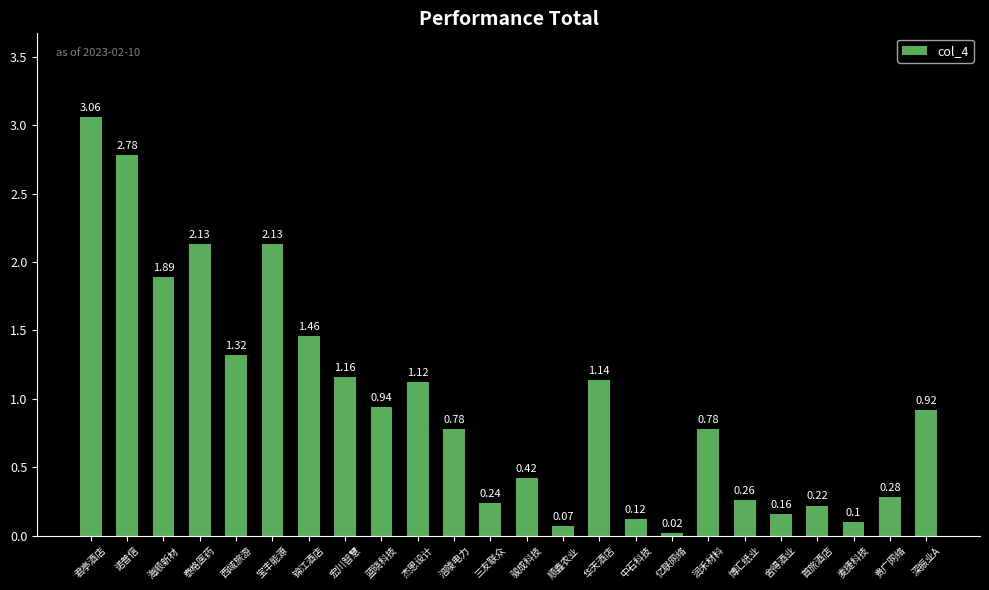

What position from the left is 锦江酒店?

7